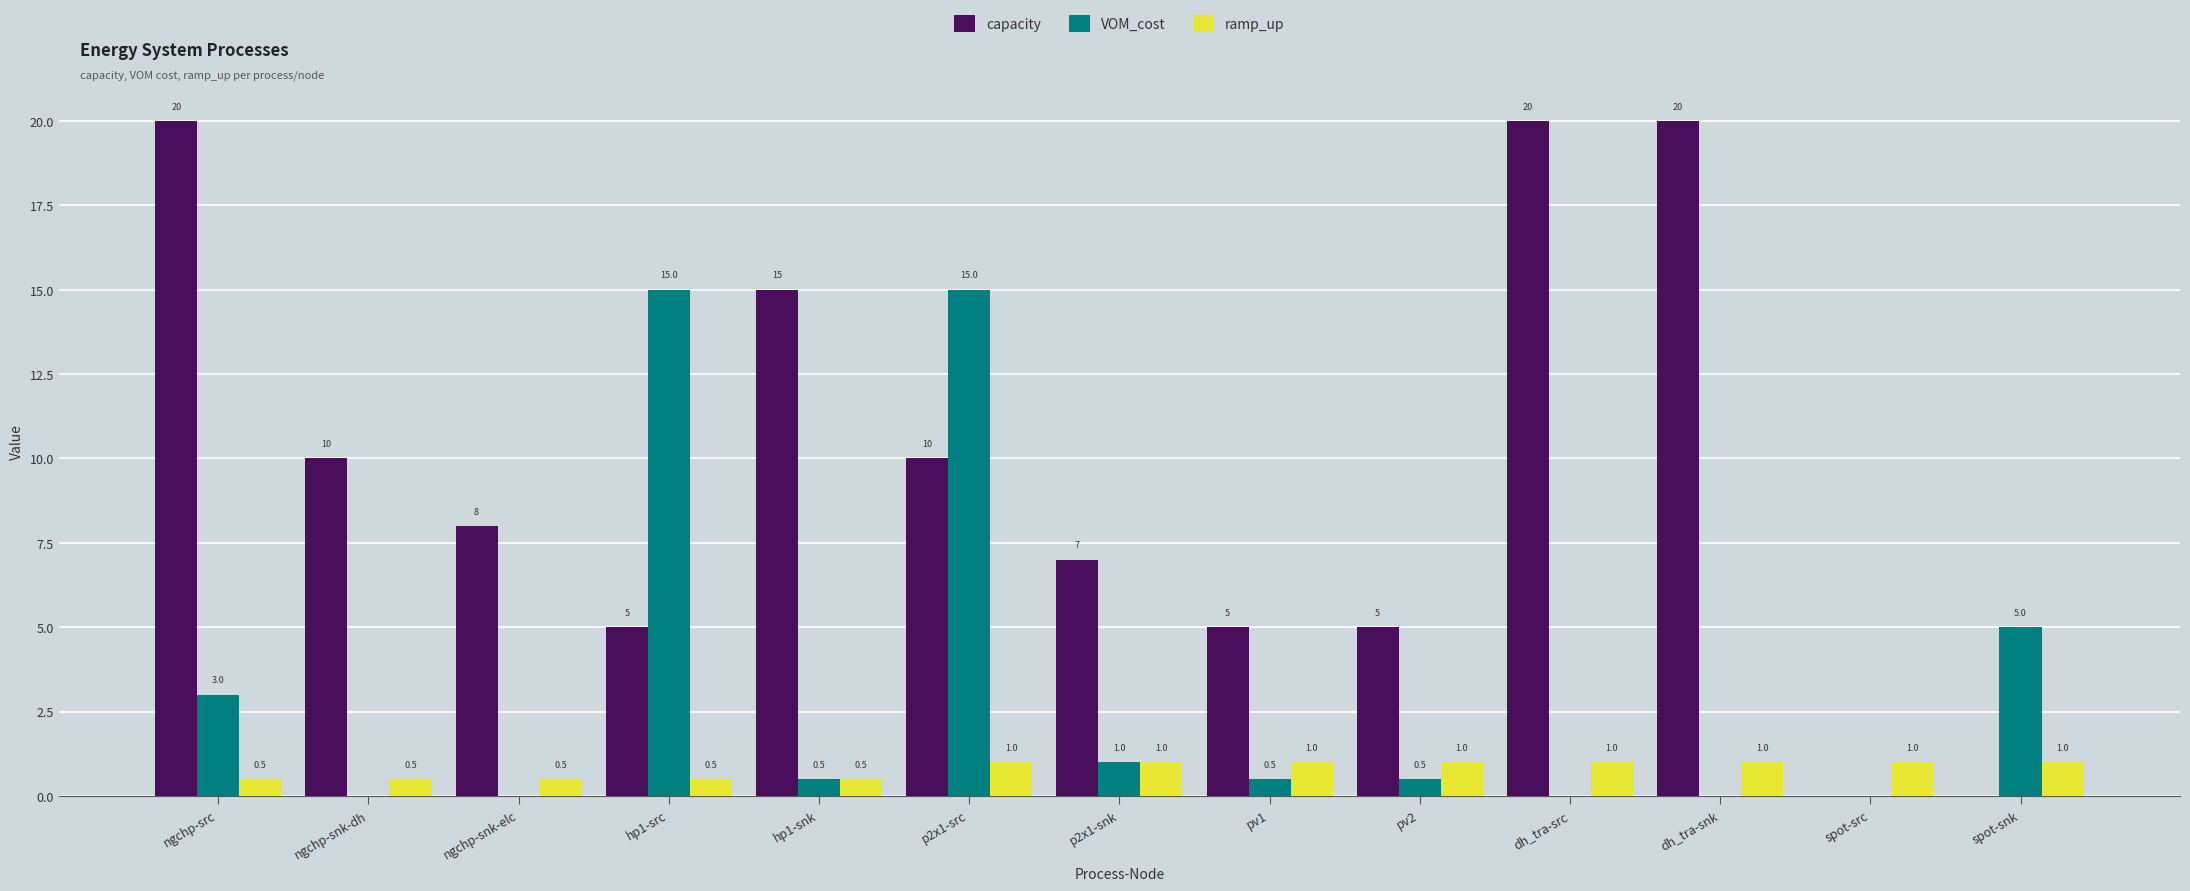

How many series are shown in this chart?

3